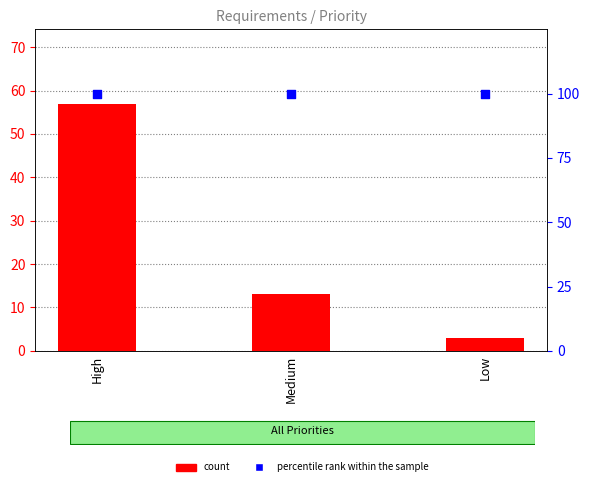

Which series contains the lowest Y value?

count